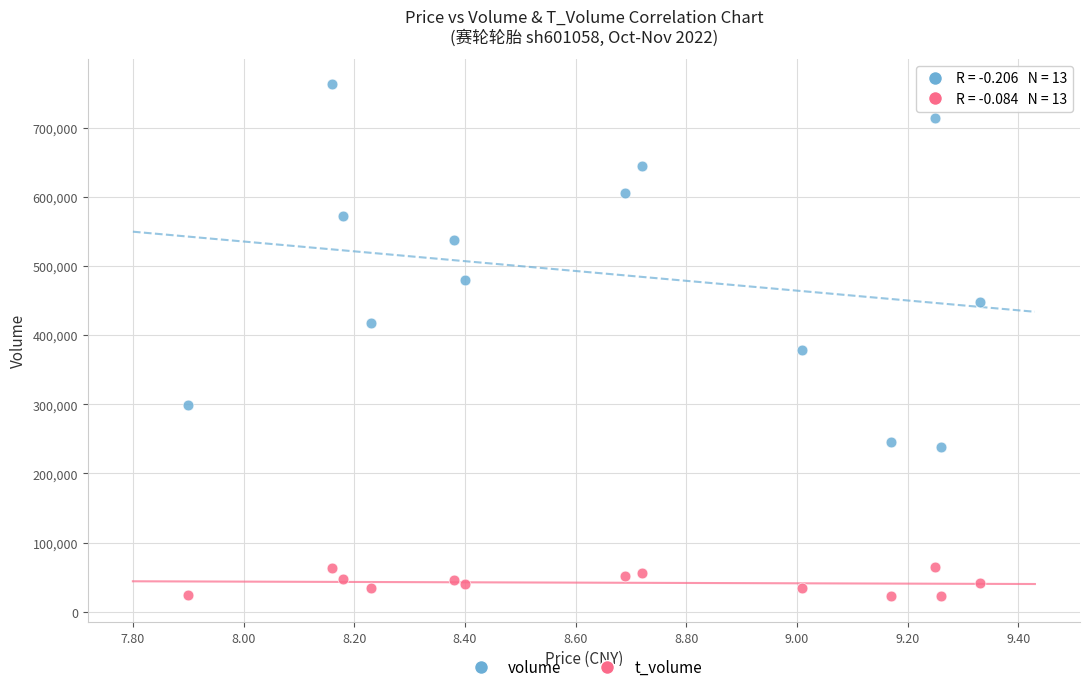

Which series contains the highest Y value?

volume